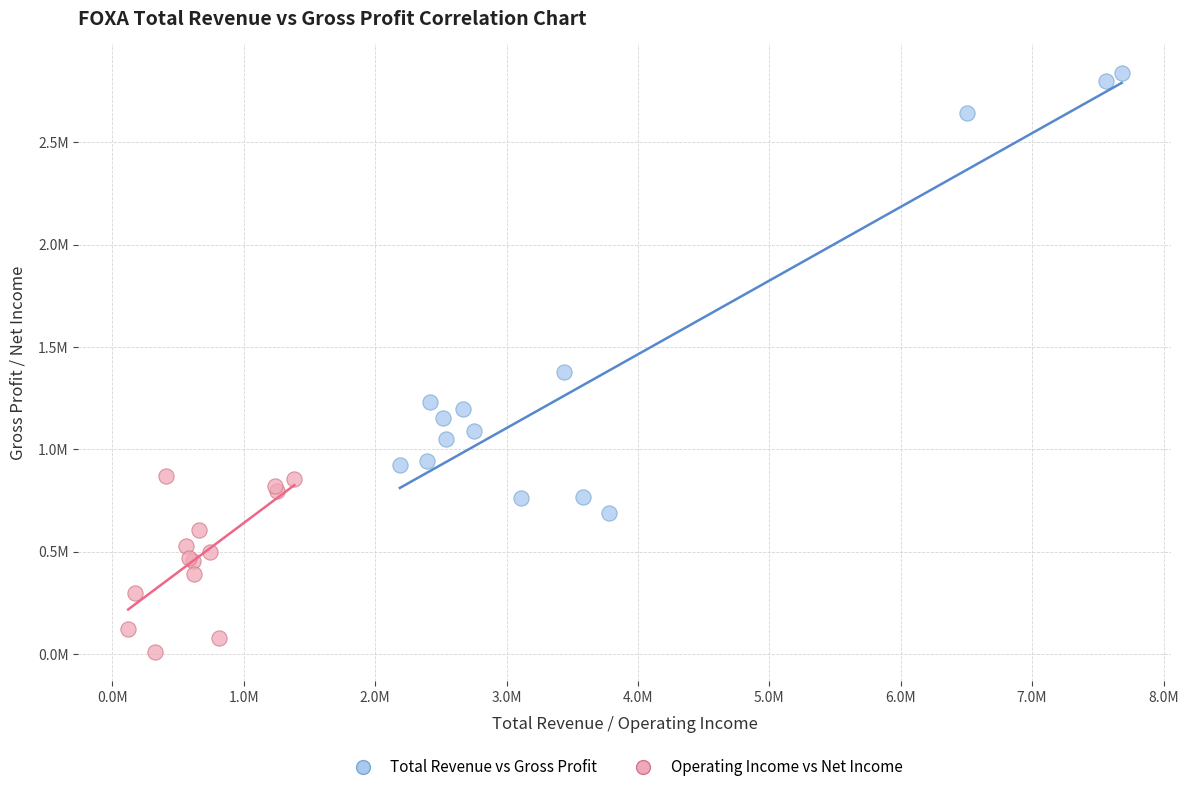

Which series reaches the minimum Y coordinate?

Operating Income vs Net Income